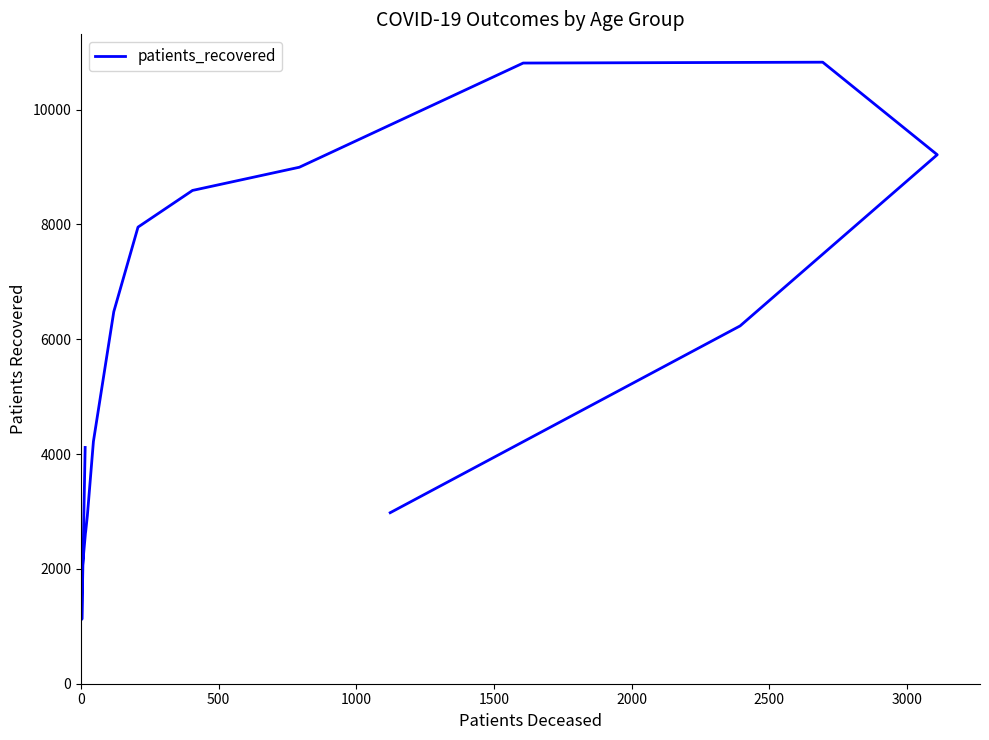

How many categories are shown in the chart?

16